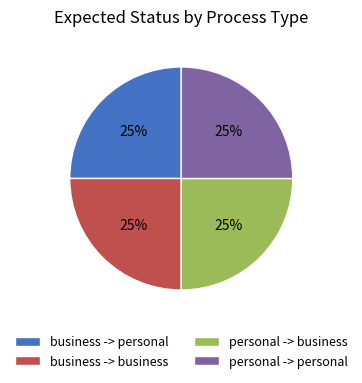

Count the number of slices in the pie.

4